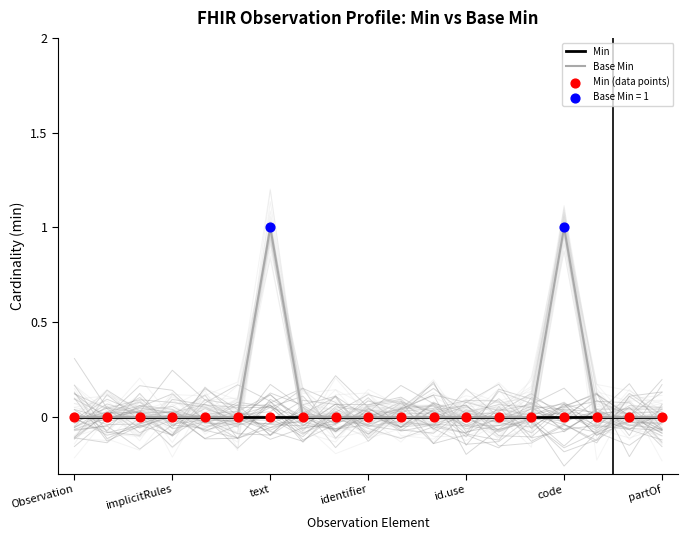

Is it true that Min equals 0 at code?

True